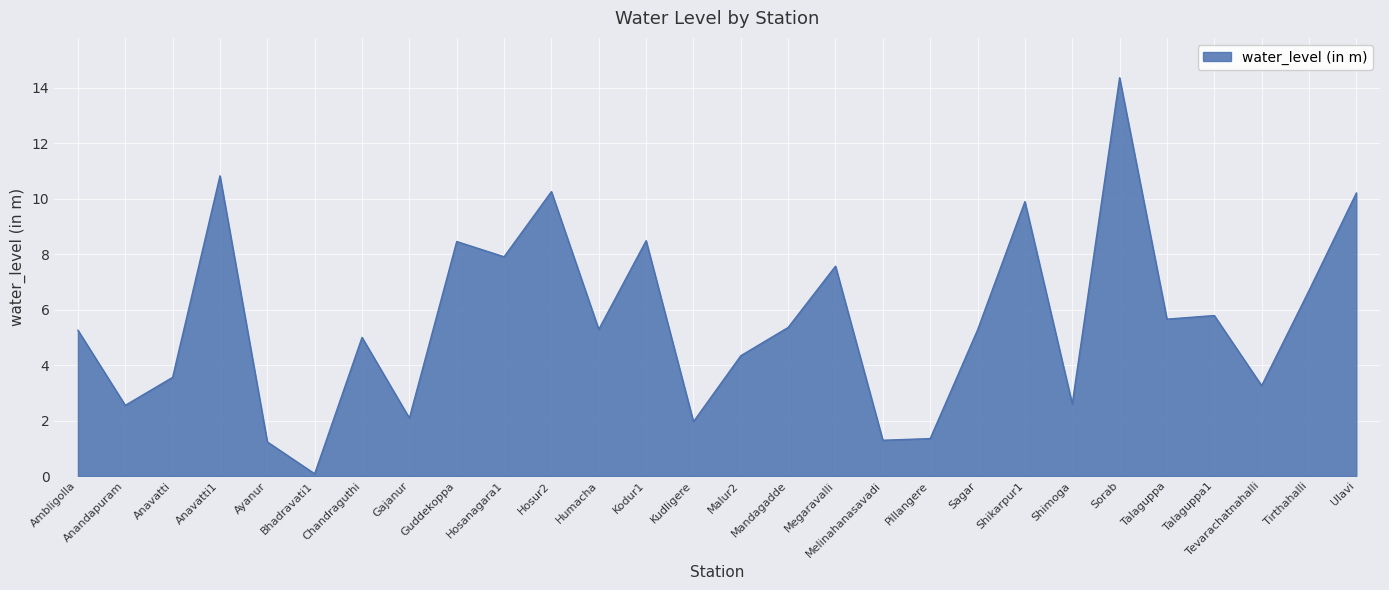

What is the smallest value displayed?

0.1